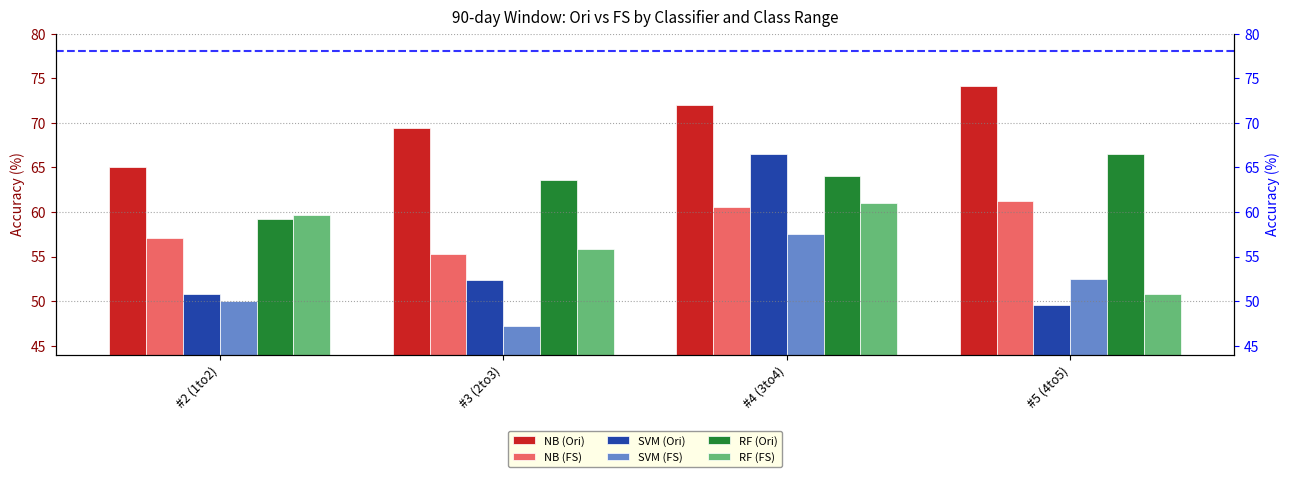

What is the sum of the NB (Ori) values at #3 (2to3) and #4 (3to4)?

141.4